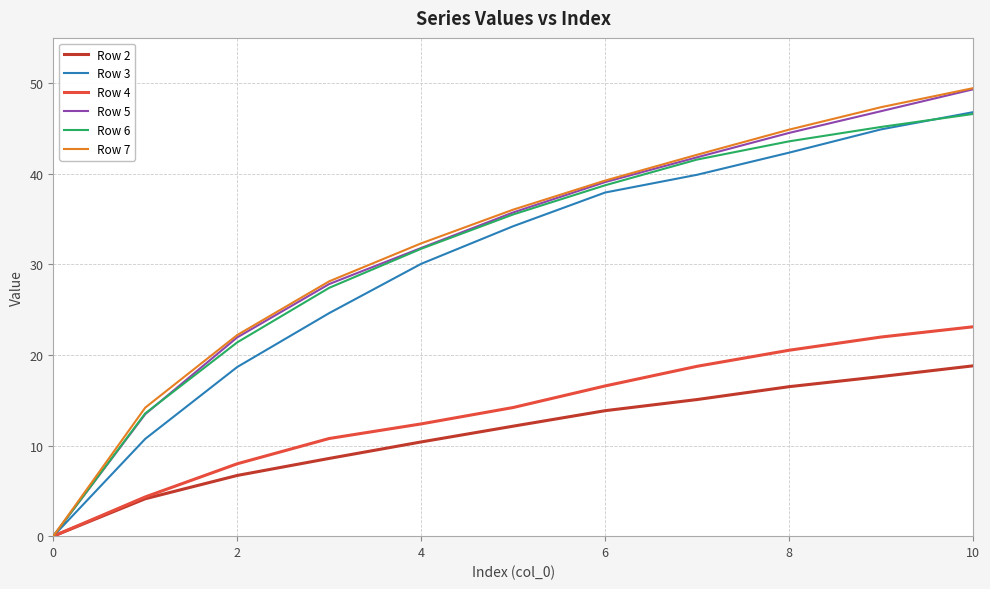

Which series has the widest spread of values?

Row 7